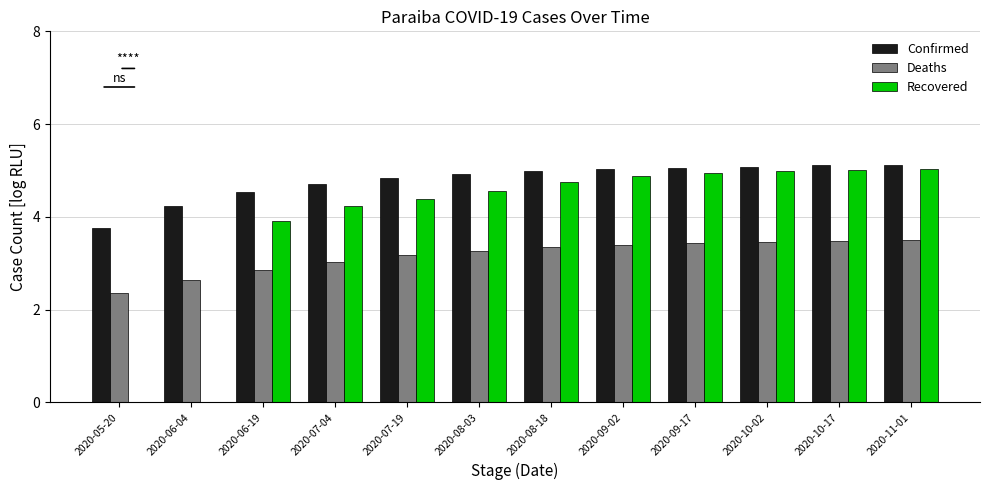

Which series has the largest total across all categories?

Confirmed